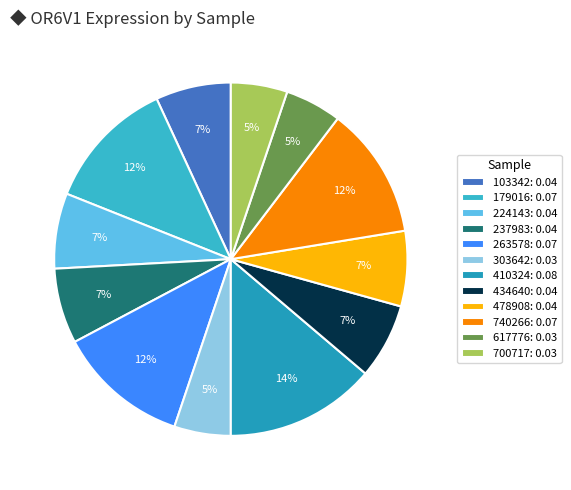

Is there any slice that represents more than half of the pie?

No